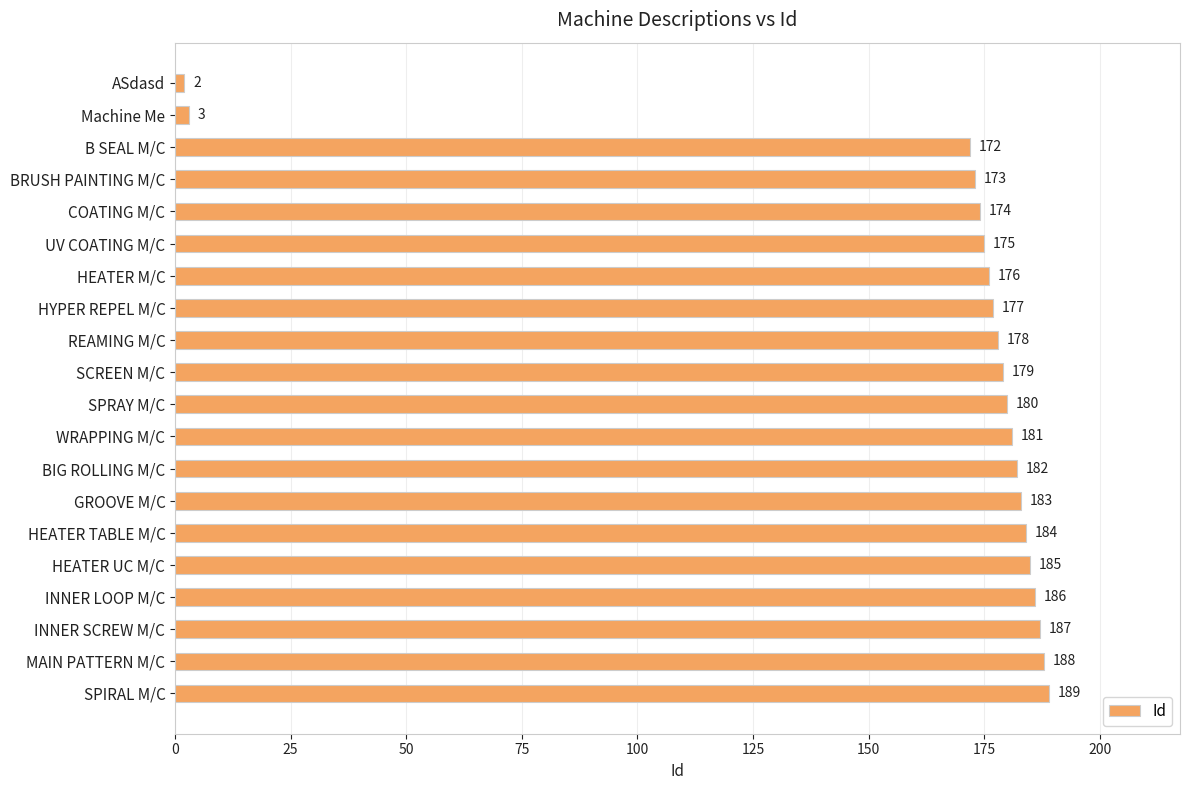

Is it true that the value at COATING M/C is 174?

True